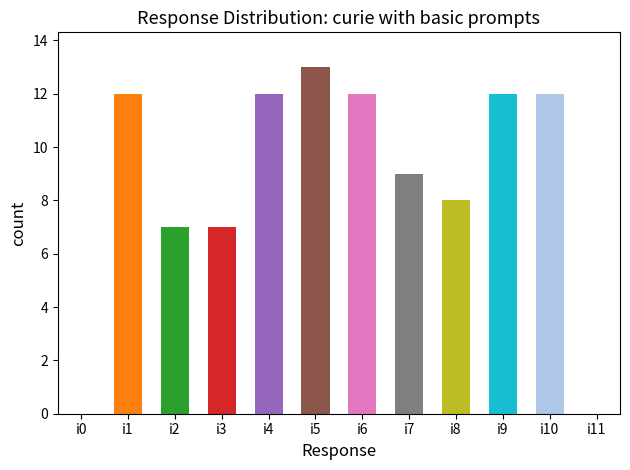

The value at i4 is 12. True or false?

True